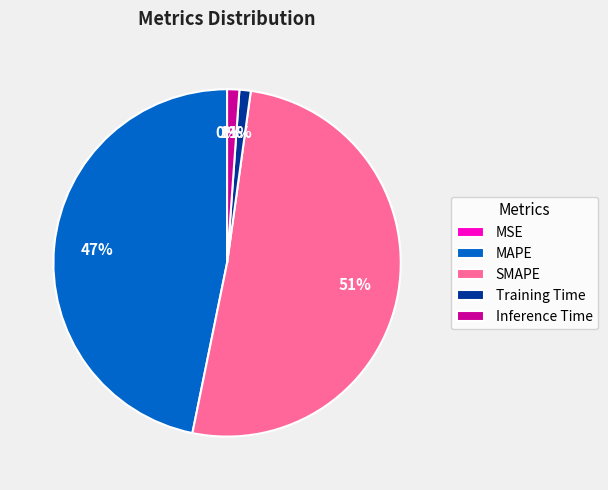

To the nearest percent, what is the average slice percentage?

20%